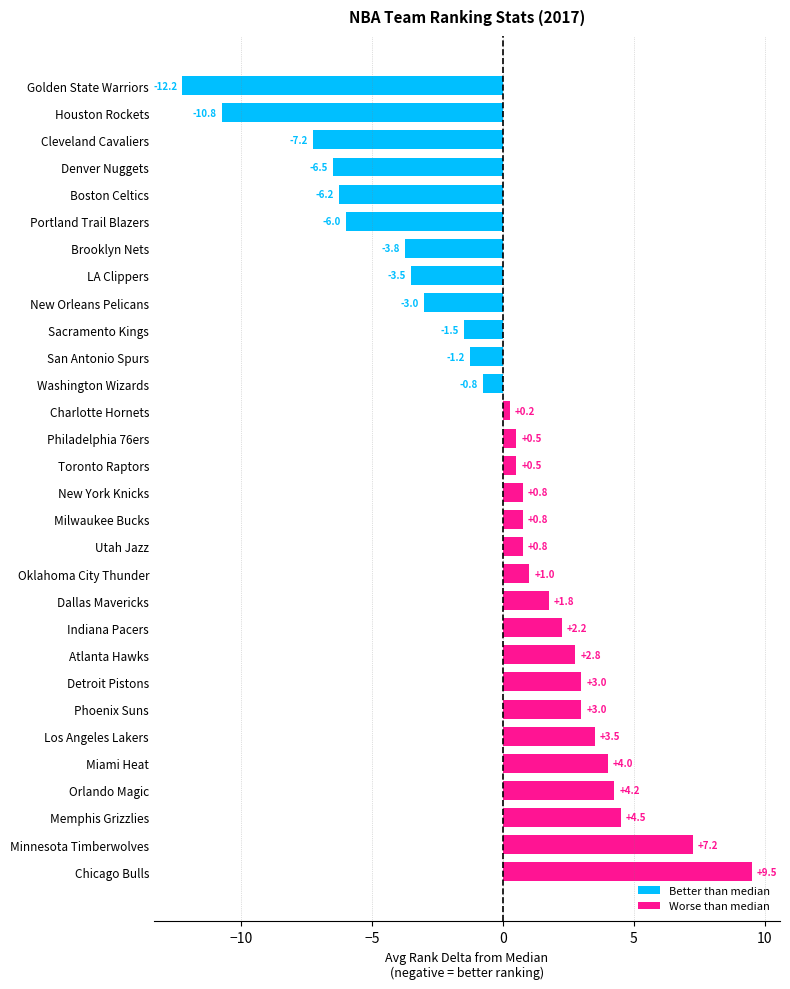

What is the average value?

-0.4